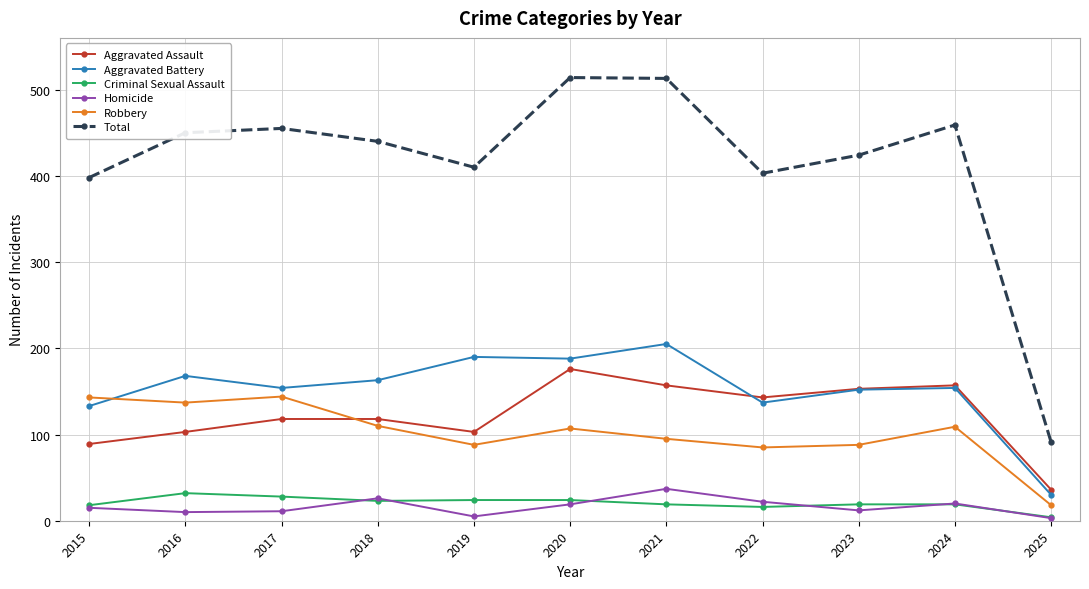

Which series has the largest range (max minus min)?

Total